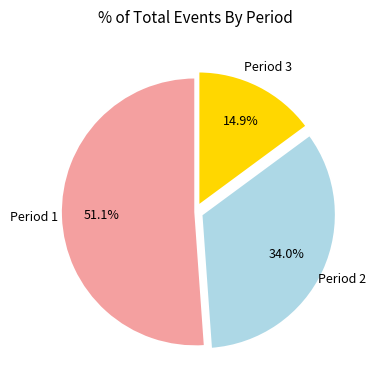

Is there any slice that represents more than half of the pie?

Yes